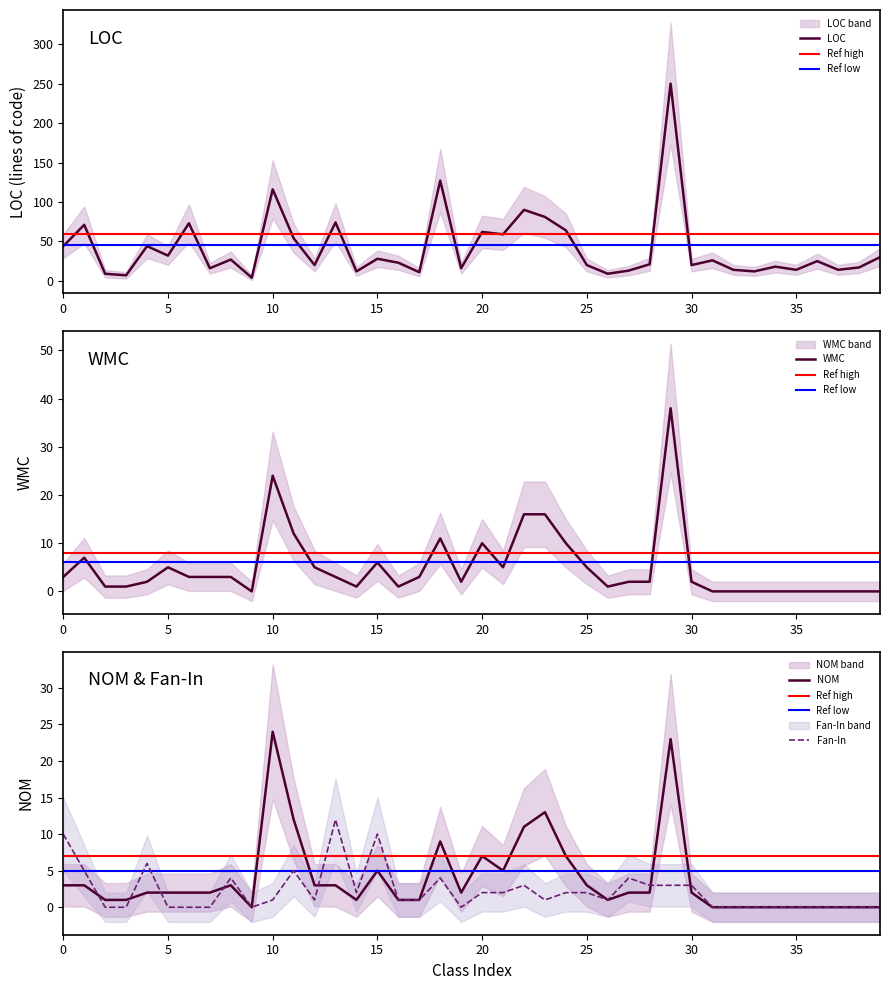

How many values in the NOM series exceed 2?

16